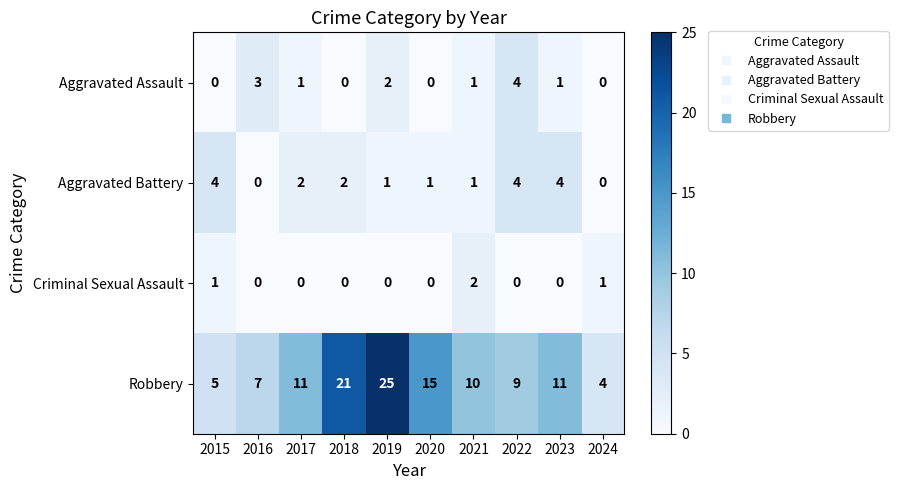

What is the sum of all Aggravated Assault values?

12